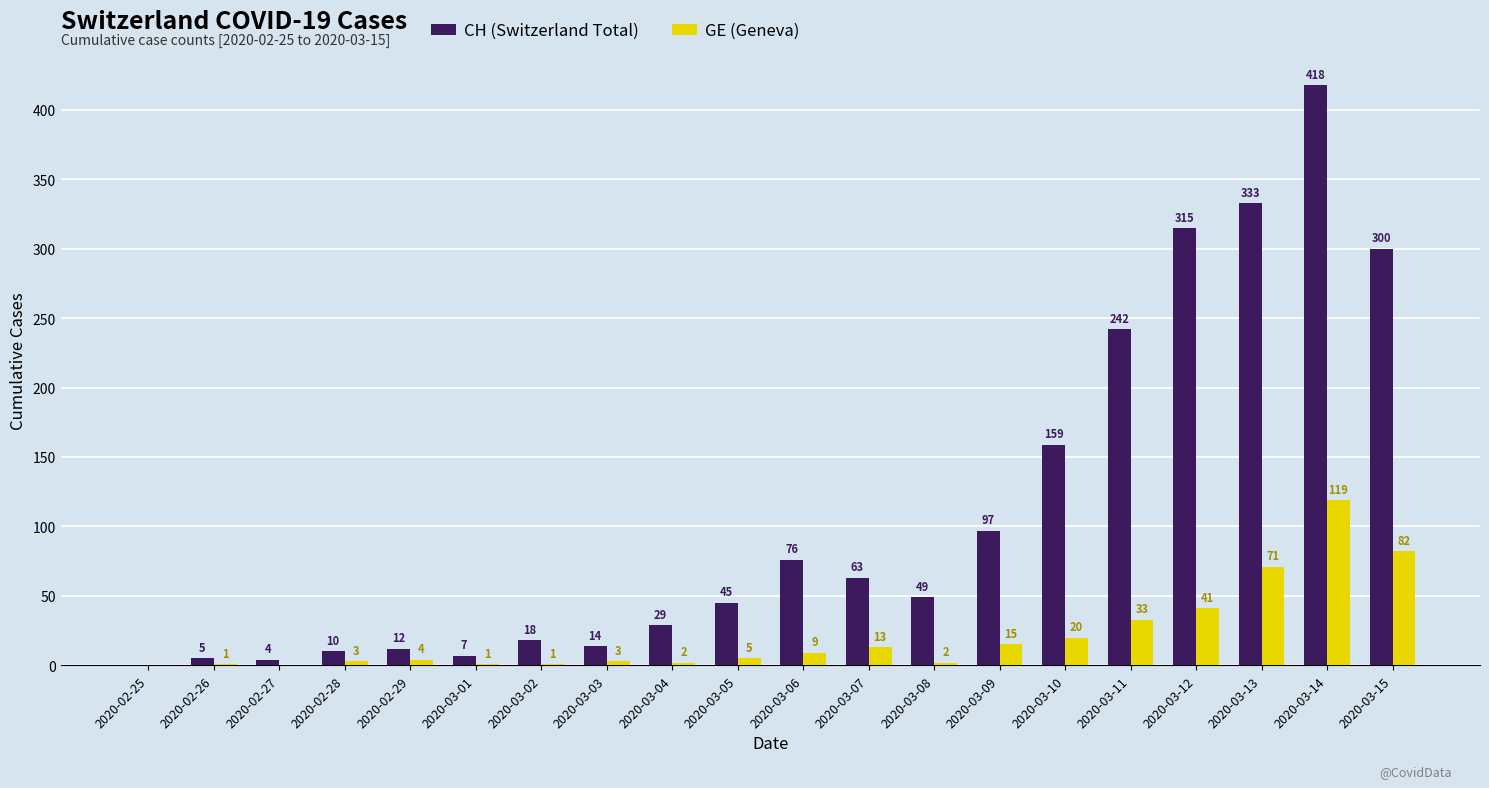

What is the total value across all series at 2020-03-07?

76